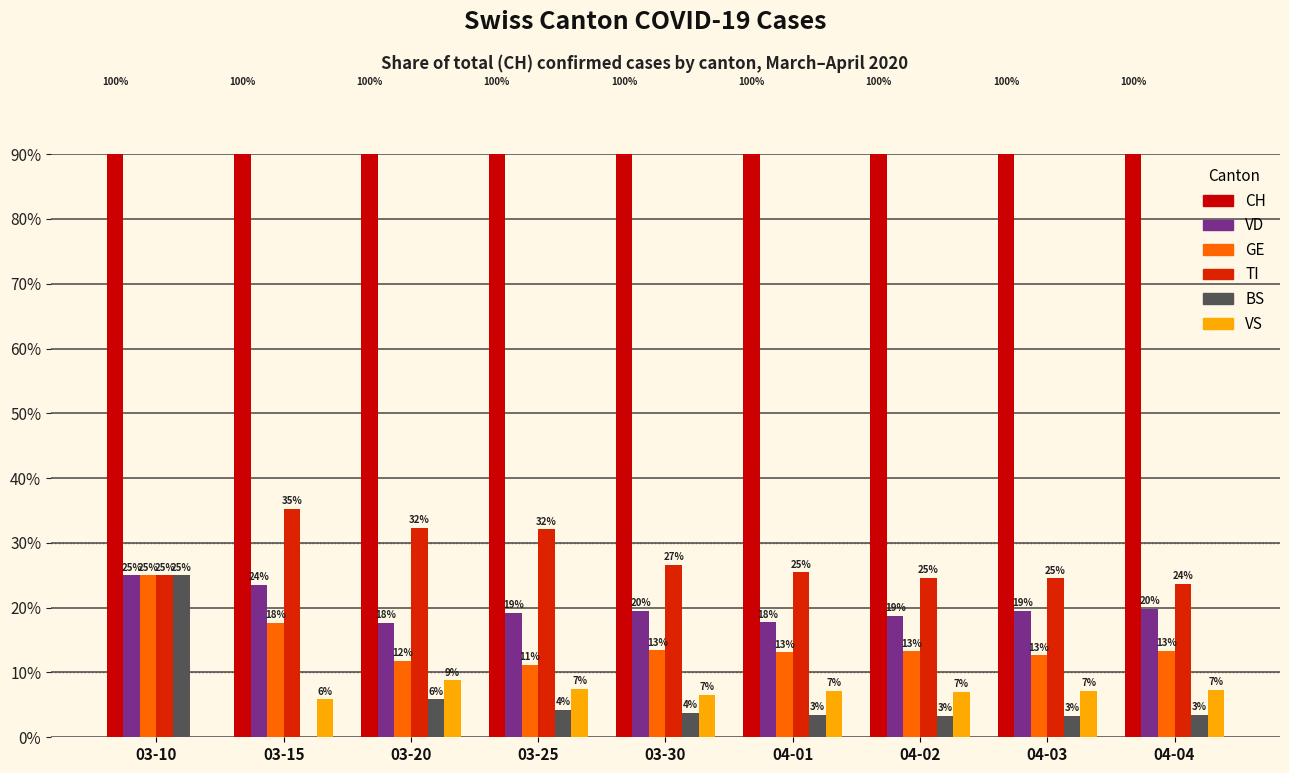

Which series has the largest total across all categories?

CH